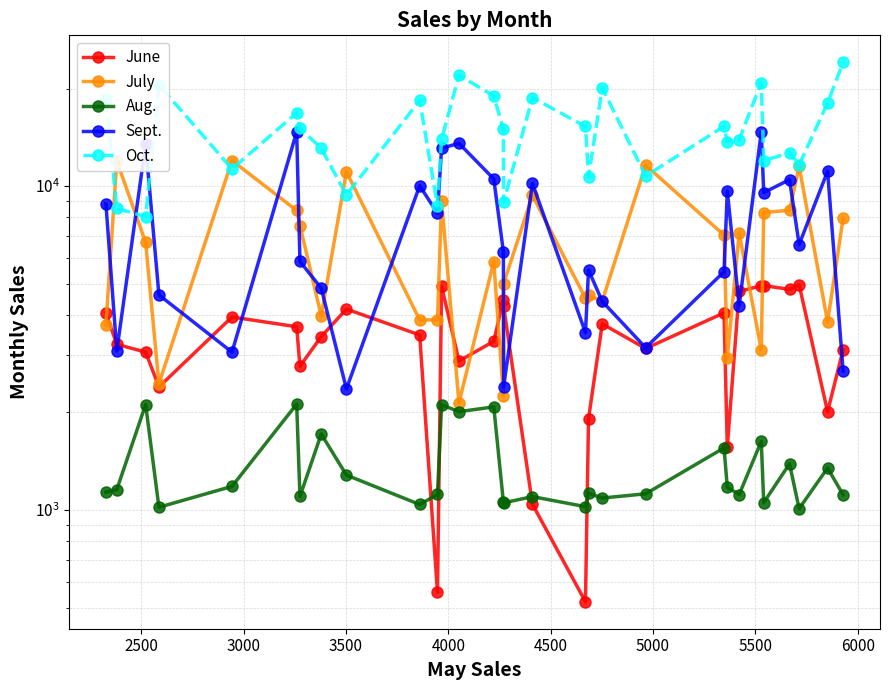

What is the label of the 3rd point from the left?

3000